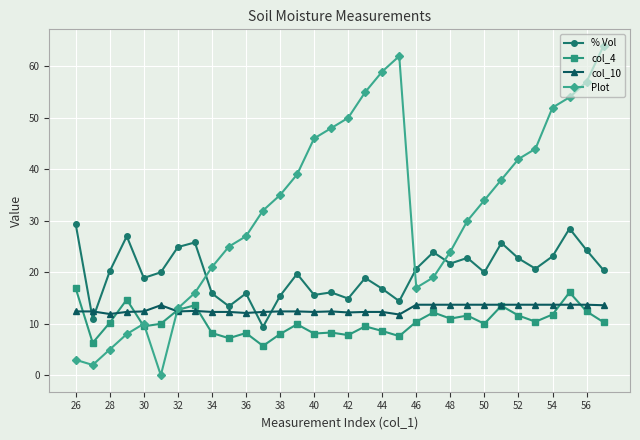

Which series has the largest total across all categories?

Plot